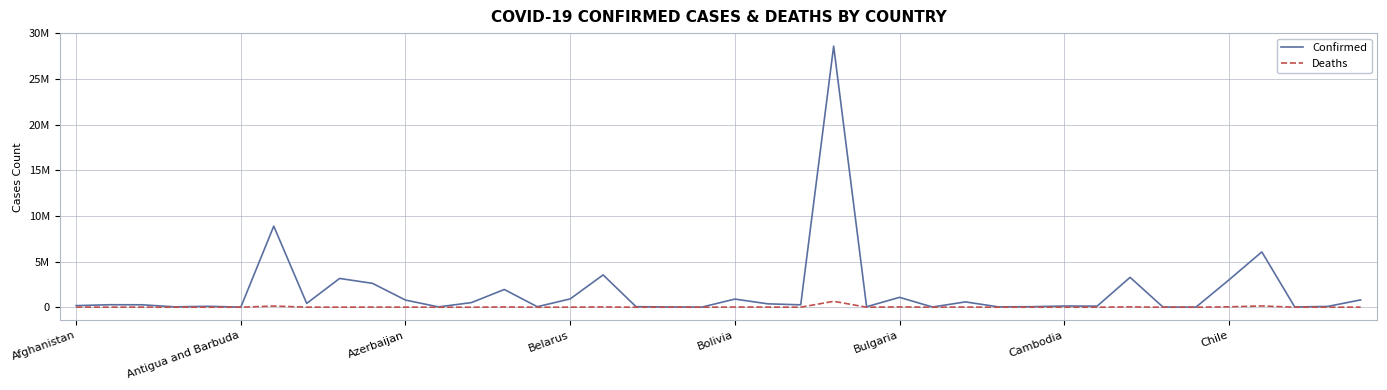

True or false: Deaths and Confirmed cross at least once.

False